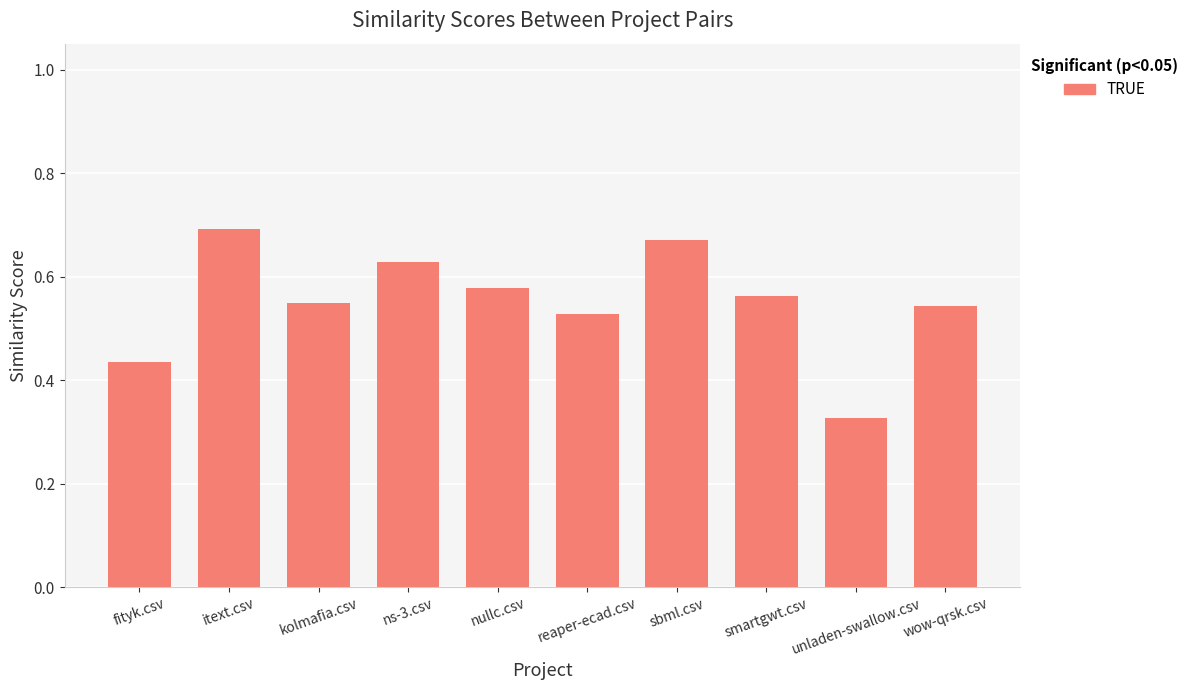

What is the label of the 8th bar from the left?

smartgwt.csv